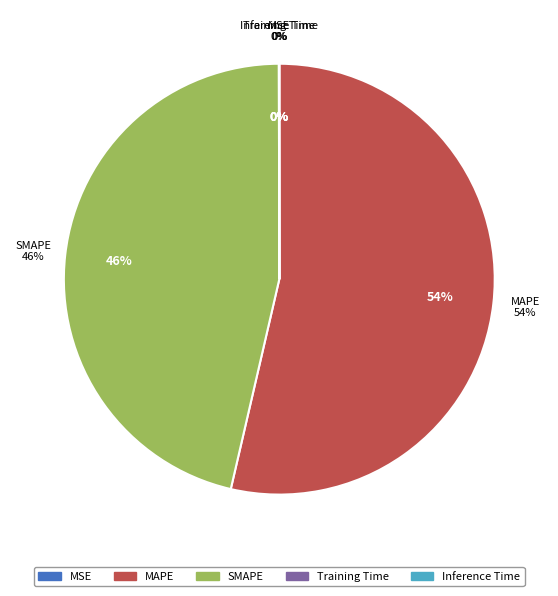

What portion of the pie excludes MAPE?

46.4%